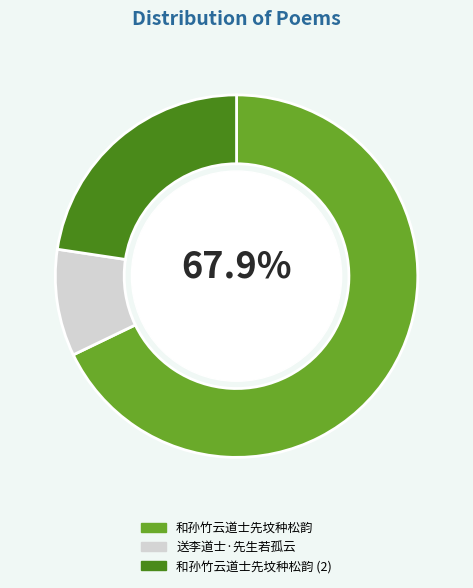

Is the sum of 送李道士·先生若孤云 and 和孙竹云道士先坟种松韵 greater than half?

Yes